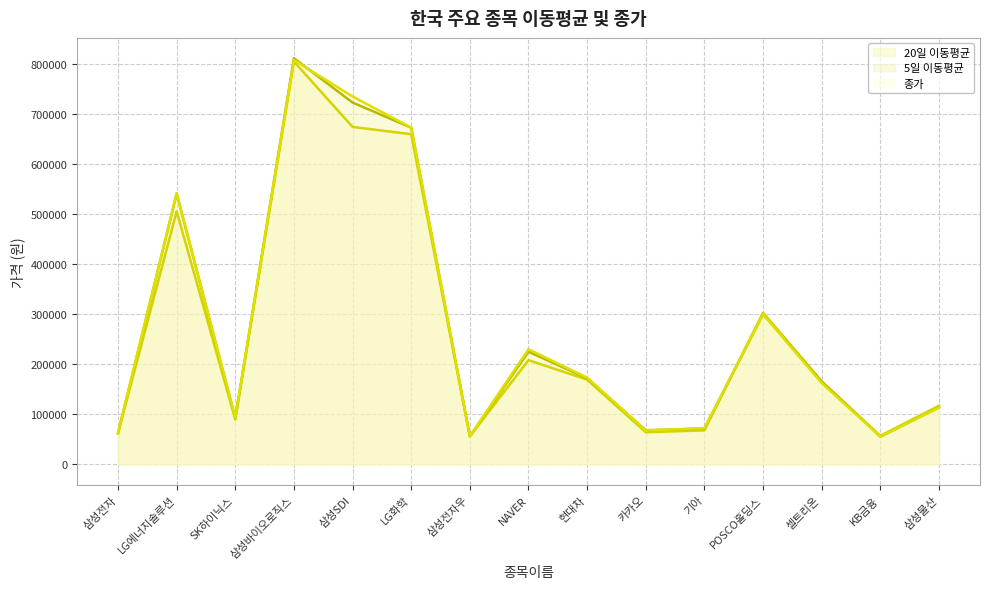

What is the sum of the 5일 이동평균 values at KB금융 and SK하이닉스?

147900